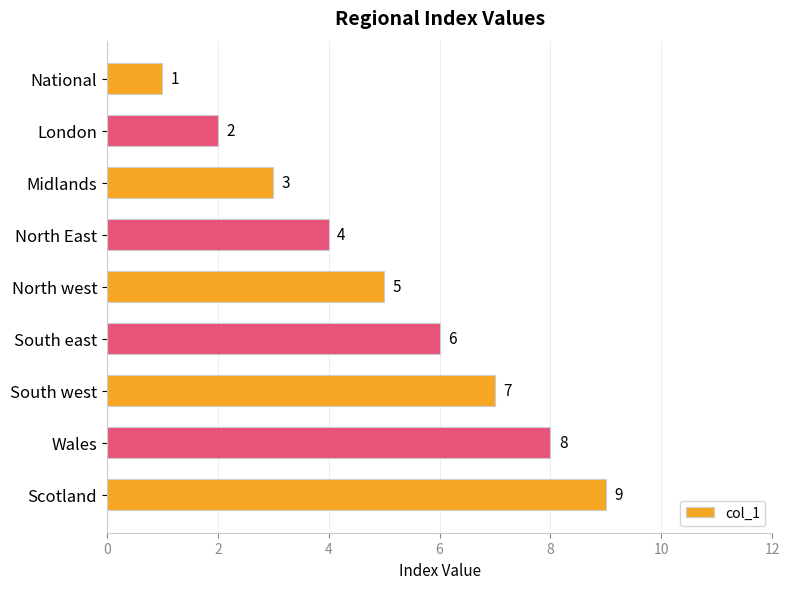

What is the difference between the maximum and minimum values?

8